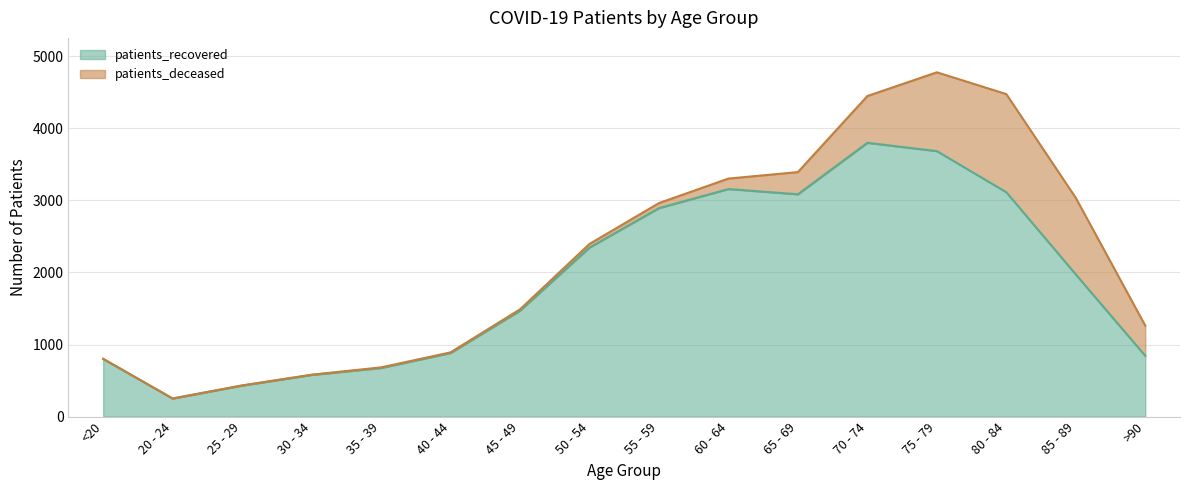

Reading right to left, what are all the values shown in this chart?

>90=843	85 - 89=1972	80 - 84=3113	75 - 79=3683	70 - 74=3798	65 - 69=3084	60 - 64=3157	55 - 59=2892	50 - 54=2345	45 - 49=1469	40 - 44=882	35 - 39=674	30 - 34=578	25 - 29=430	20 - 24=251	<20=799